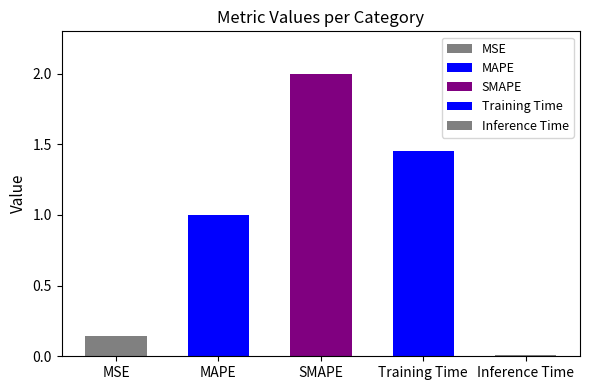

The value at MAPE is 1.4. True or false?

False